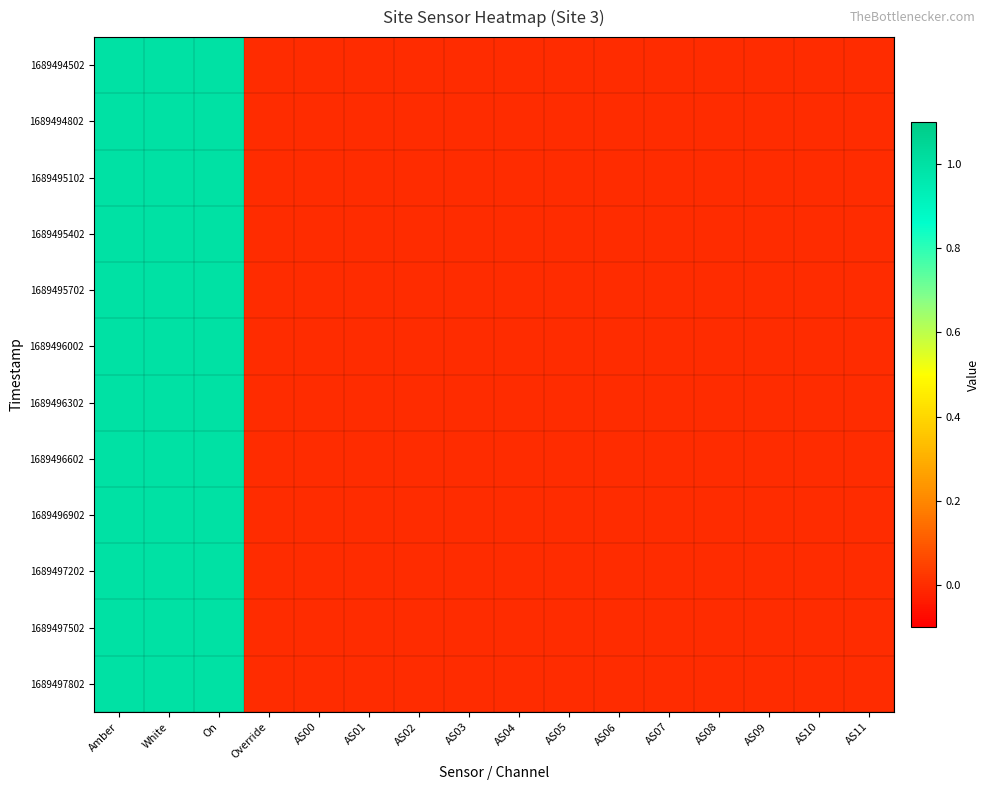

Reading right to left, transcribe all the data shown in this chart.

1689494502: AS11=0	AS10=0	AS09=0	AS08=0	AS07=0	AS06=0	AS05=0	AS04=0	AS03=0	AS02=0	AS01=0	AS00=0	Override=0	On=1	White=1	Amber=1
1689494802: AS11=0	AS10=0	AS09=0	AS08=0	AS07=0	AS06=0	AS05=0	AS04=0	AS03=0	AS02=0	AS01=0	AS00=0	Override=0	On=1	White=1	Amber=1
1689495102: AS11=0	AS10=0	AS09=0	AS08=0	AS07=0	AS06=0	AS05=0	AS04=0	AS03=0	AS02=0	AS01=0	AS00=0	Override=0	On=1	White=1	Amber=1
1689495402: AS11=0	AS10=0	AS09=0	AS08=0	AS07=0	AS06=0	AS05=0	AS04=0	AS03=0	AS02=0	AS01=0	AS00=0	Override=0	On=1	White=1	Amber=1
1689495702: AS11=0	AS10=0	AS09=0	AS08=0	AS07=0	AS06=0	AS05=0	AS04=0	AS03=0	AS02=0	AS01=0	AS00=0	Override=0	On=1	White=1	Amber=1
1689496002: AS11=0	AS10=0	AS09=0	AS08=0	AS07=0	AS06=0	AS05=0	AS04=0	AS03=0	AS02=0	AS01=0	AS00=0	Override=0	On=1	White=1	Amber=1
1689496302: AS11=0	AS10=0	AS09=0	AS08=0	AS07=0	AS06=0	AS05=0	AS04=0	AS03=0	AS02=0	AS01=0	AS00=0	Override=0	On=1	White=1	Amber=1
1689496602: AS11=0	AS10=0	AS09=0	AS08=0	AS07=0	AS06=0	AS05=0	AS04=0	AS03=0	AS02=0	AS01=0	AS00=0	Override=0	On=1	White=1	Amber=1
1689496902: AS11=0	AS10=0	AS09=0	AS08=0	AS07=0	AS06=0	AS05=0	AS04=0	AS03=0	AS02=0	AS01=0	AS00=0	Override=0	On=1	White=1	Amber=1
1689497202: AS11=0	AS10=0	AS09=0	AS08=0	AS07=0	AS06=0	AS05=0	AS04=0	AS03=0	AS02=0	AS01=0	AS00=0	Override=0	On=1	White=1	Amber=1
1689497502: AS11=0	AS10=0	AS09=0	AS08=0	AS07=0	AS06=0	AS05=0	AS04=0	AS03=0	AS02=0	AS01=0	AS00=0	Override=0	On=1	White=1	Amber=1
1689497802: AS11=0	AS10=0	AS09=0	AS08=0	AS07=0	AS06=0	AS05=0	AS04=0	AS03=0	AS02=0	AS01=0	AS00=0	Override=0	On=1	White=1	Amber=1